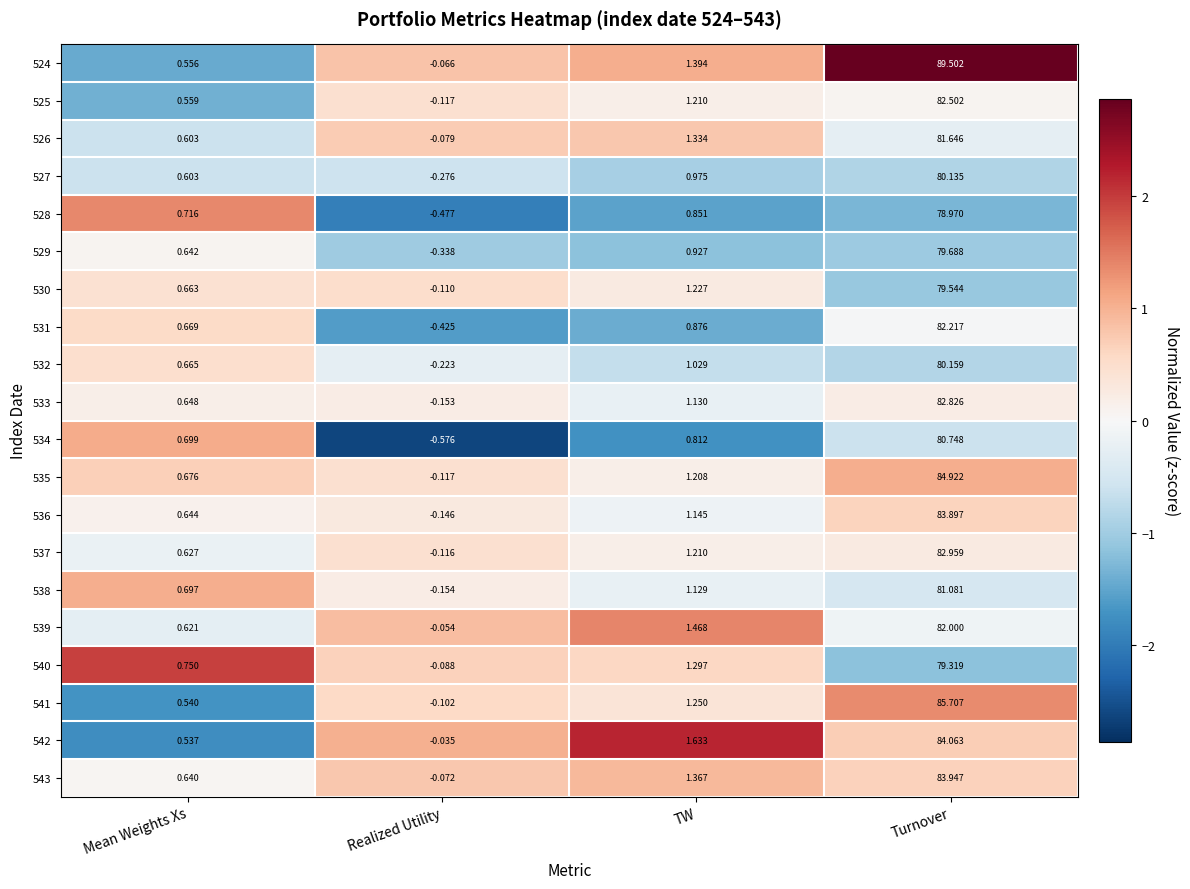

Which series has the widest spread of values?

524